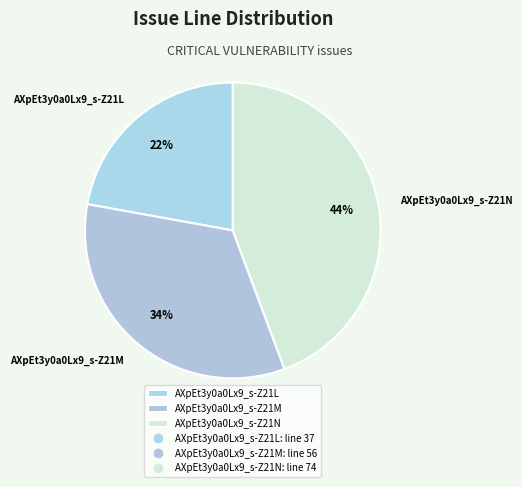

Does AXpEt3y0a0Lx9_s-Z21L represent more than half of the total?

No